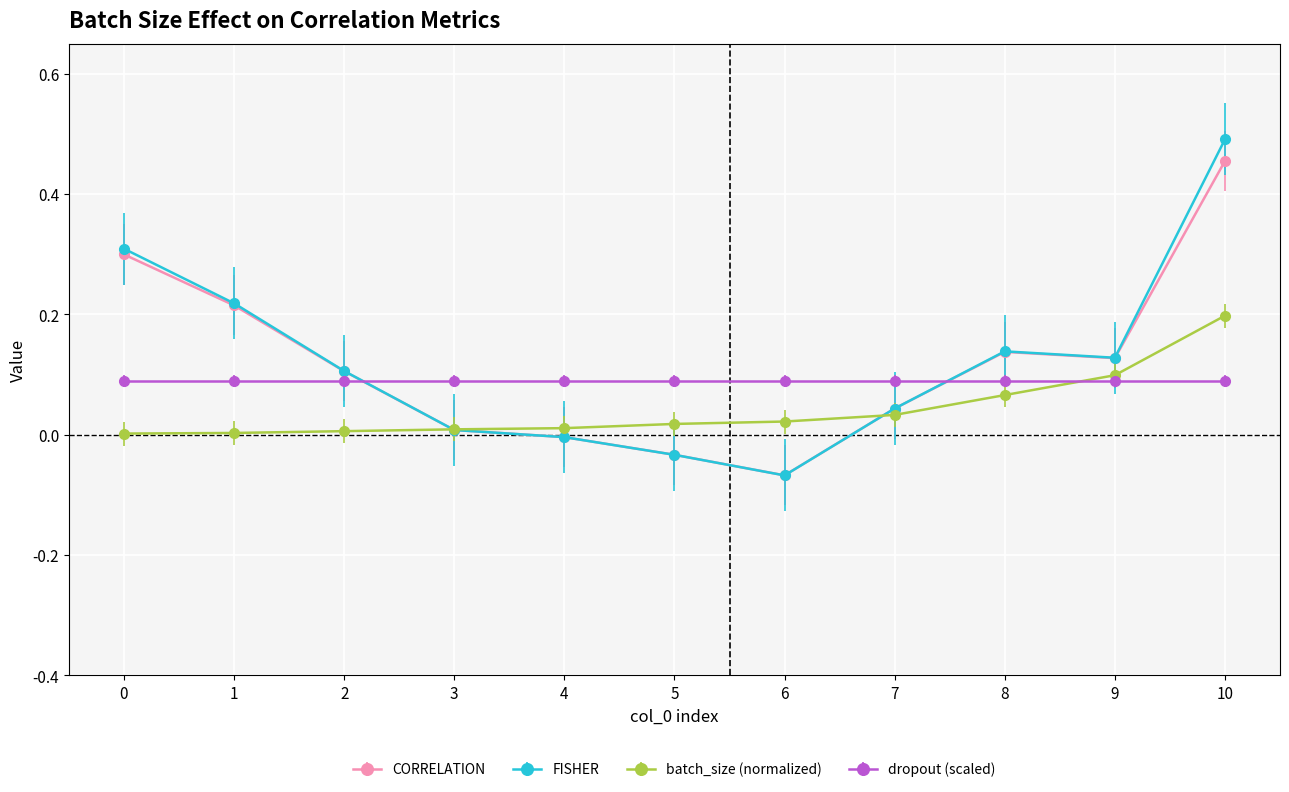

Which series has the largest range (max minus min)?

FISHER